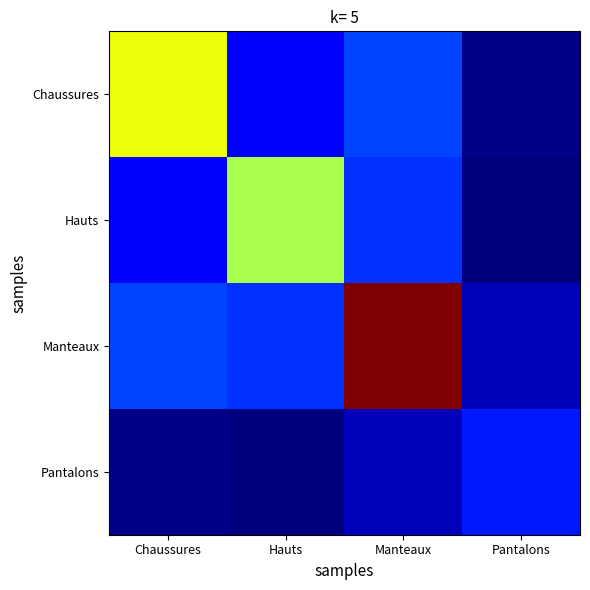

At how many categories does at least one series exceed 0?

4